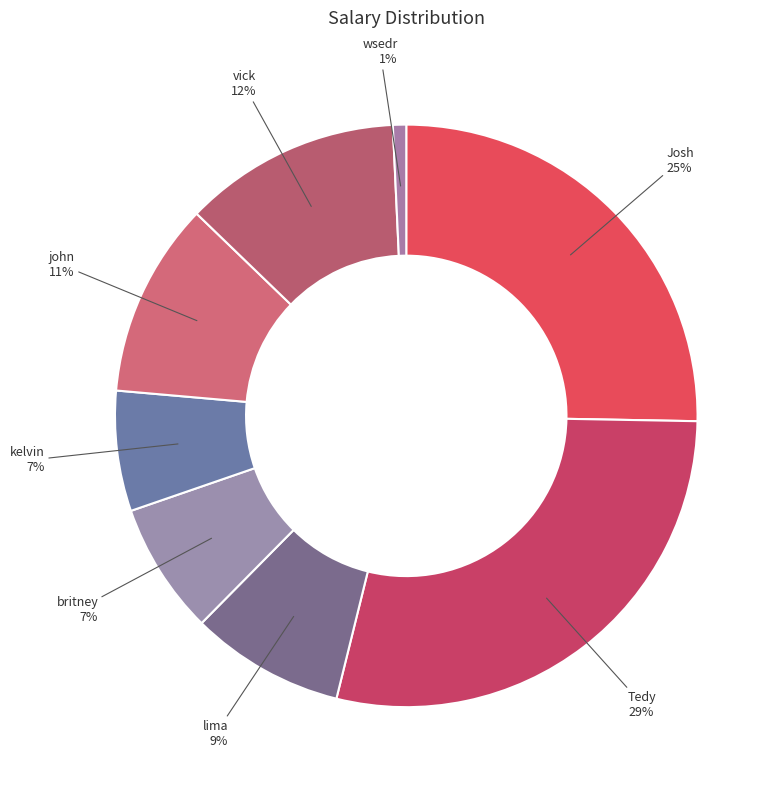

Between britney and Tedy, which is larger?

Tedy